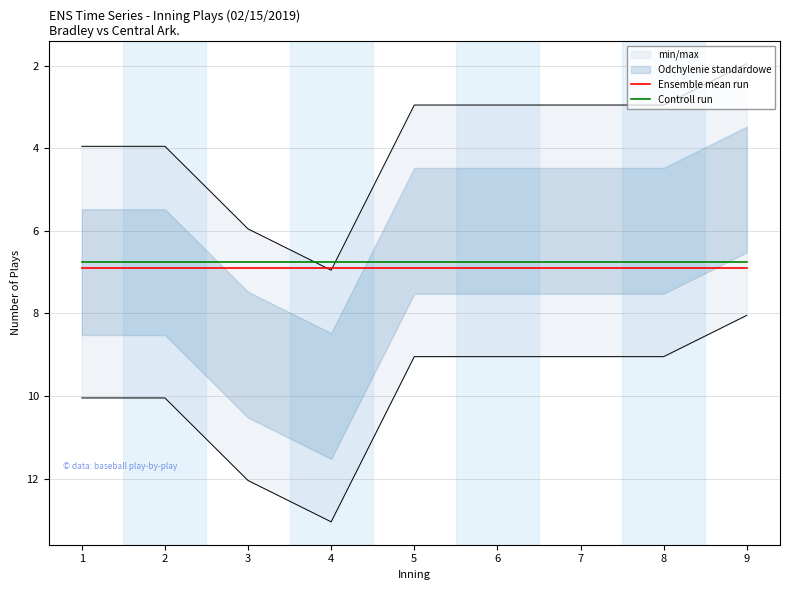

What is the maximum value for Controll run?

6.8